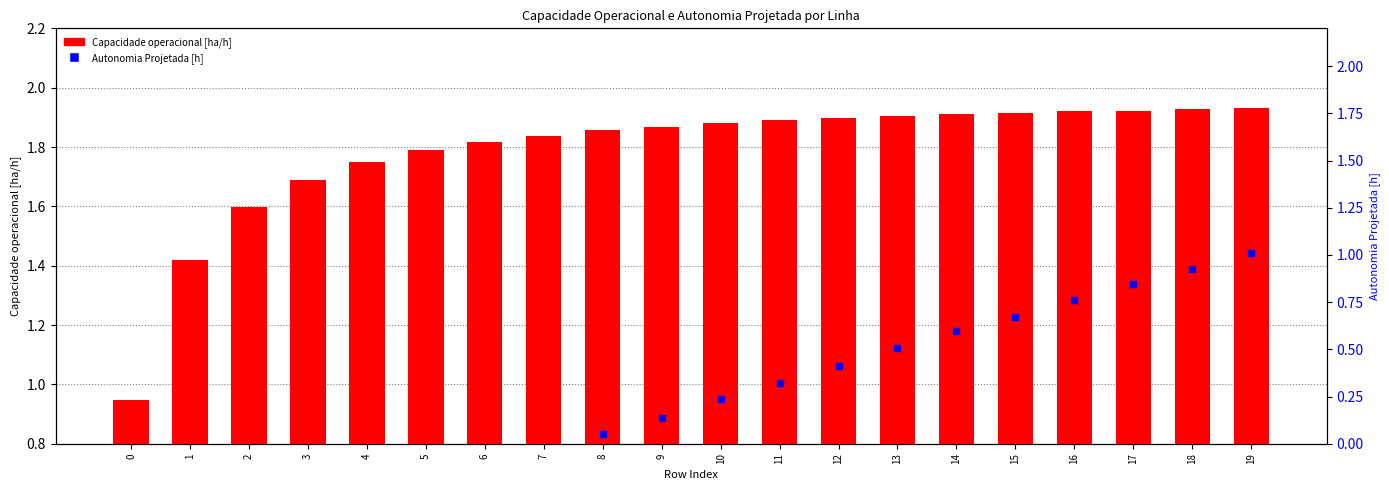

The value at 1 is 0.7. True or false?

False